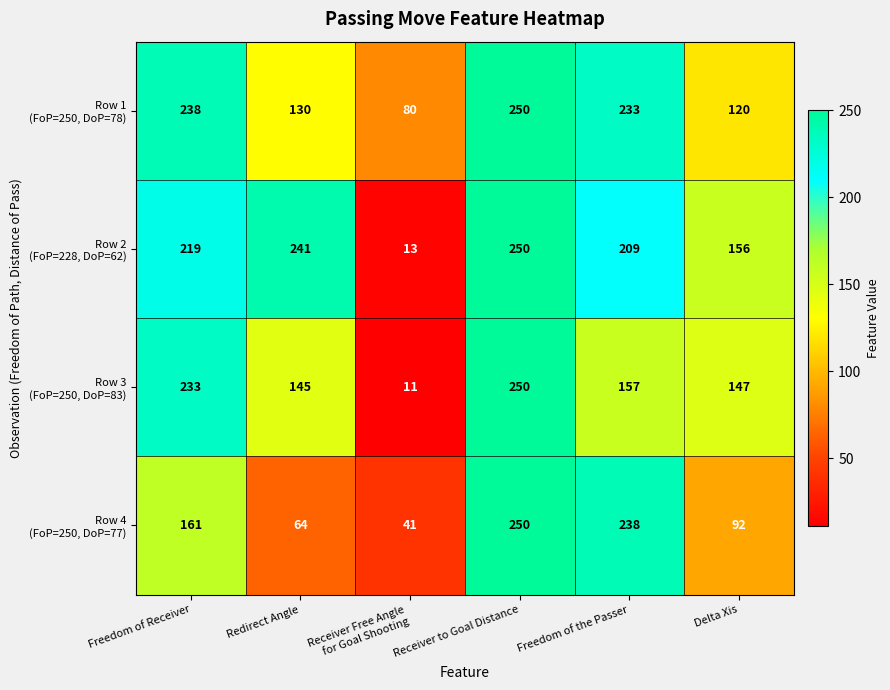

What is the total value across all series at Freedom of Receiver?

851